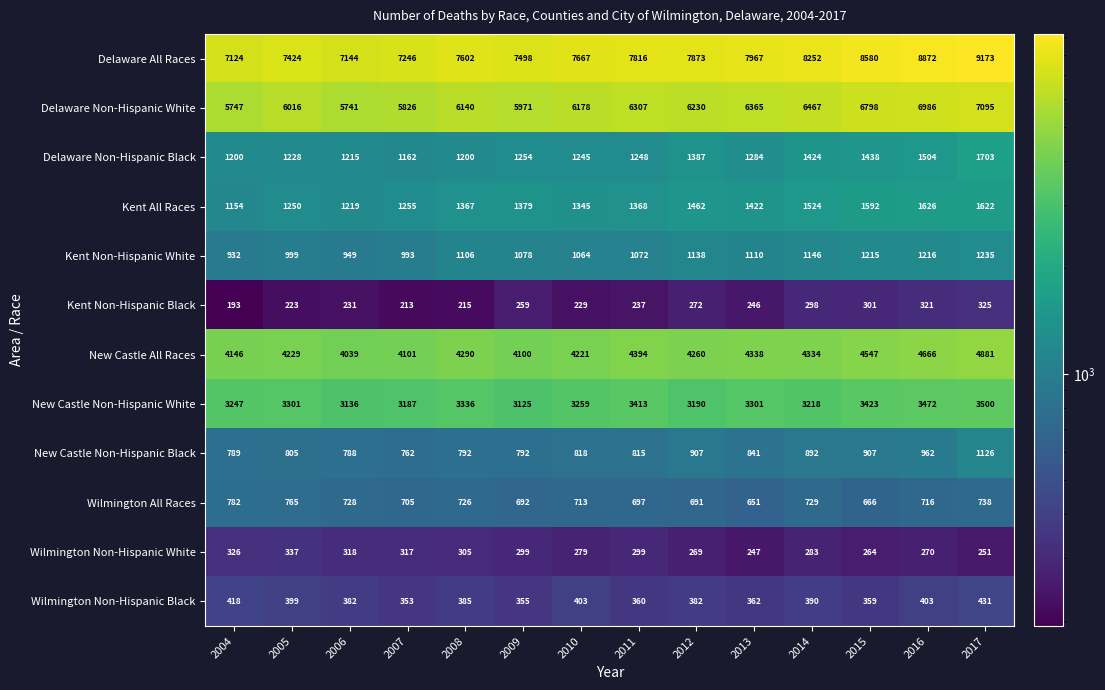

Between 2004 and 2005, which series saw the biggest shift?

Delaware All Races